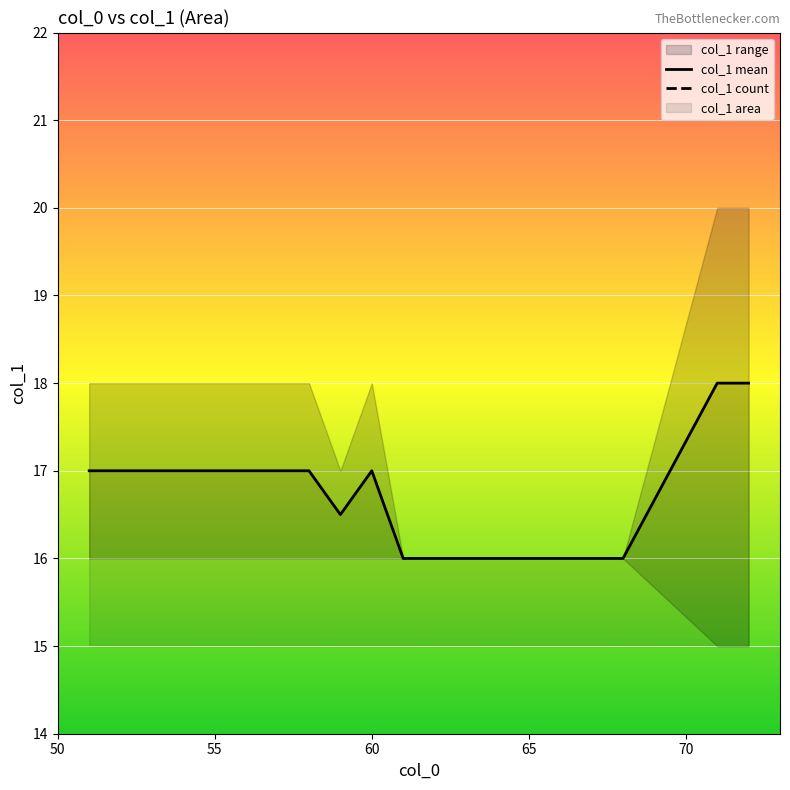

The value of col_1 mean at 65 is 16.0. True or false?

True